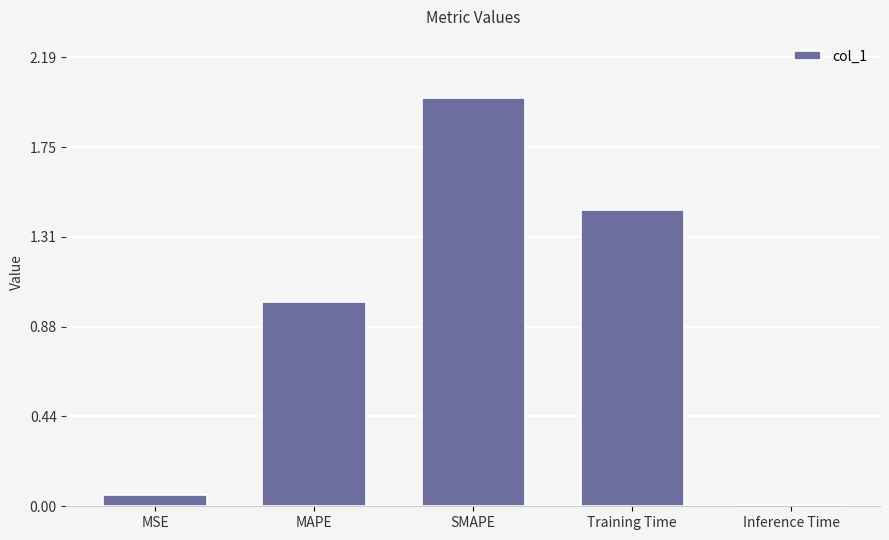

What is the sum of all values?

4.5